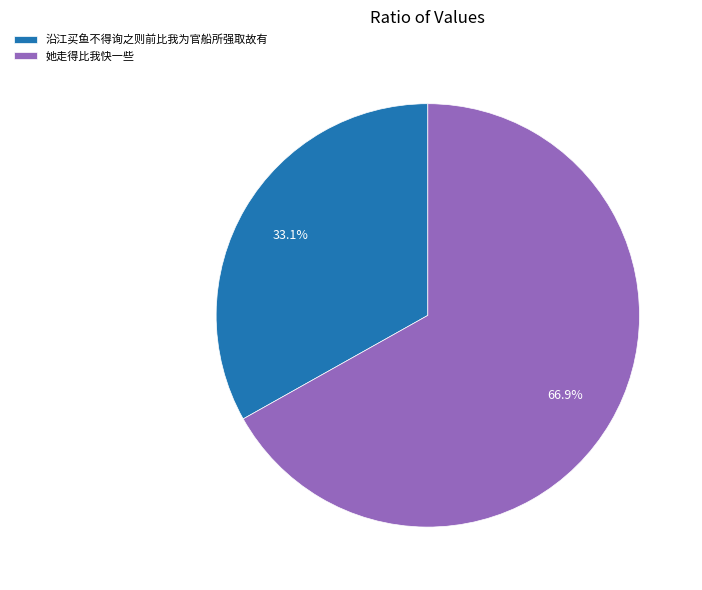

Is it true that 她走得比我快一些 is 67% of the pie?

True